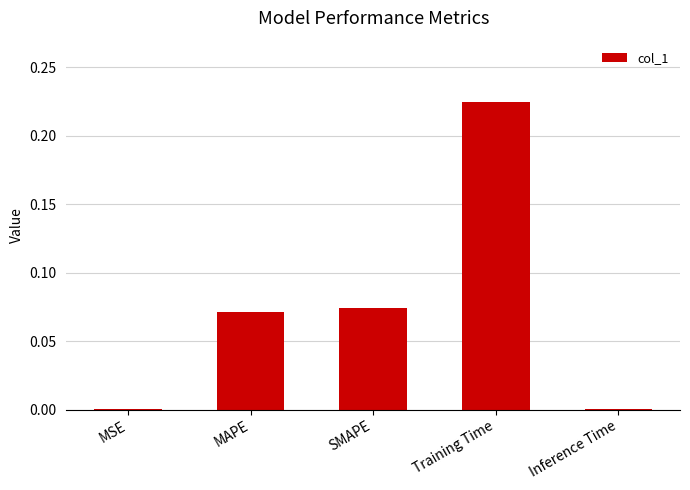

The chart shows a value of 0.1 at Training Time. True or false?

False